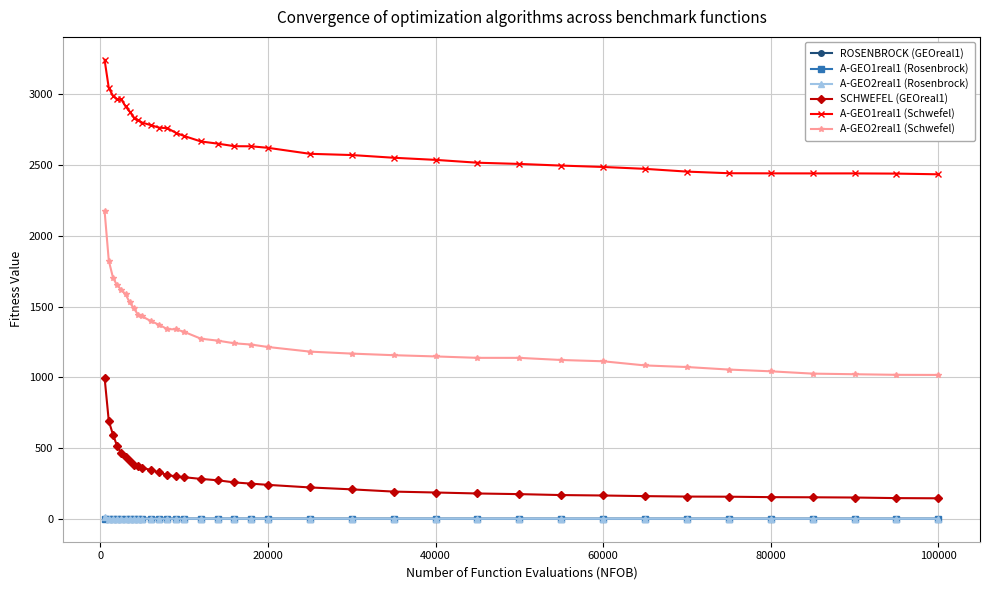

What is the value of the SCHWEFEL (GEOreal1) point at the 23rd from the left?

192.1